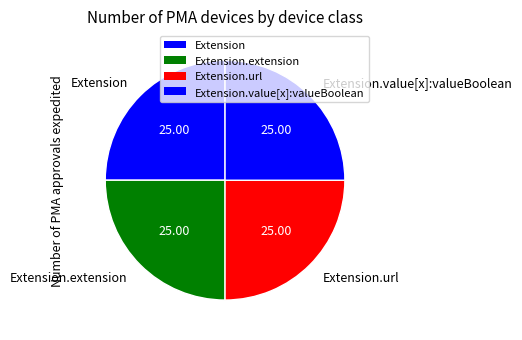

How many segments does this pie chart have?

4